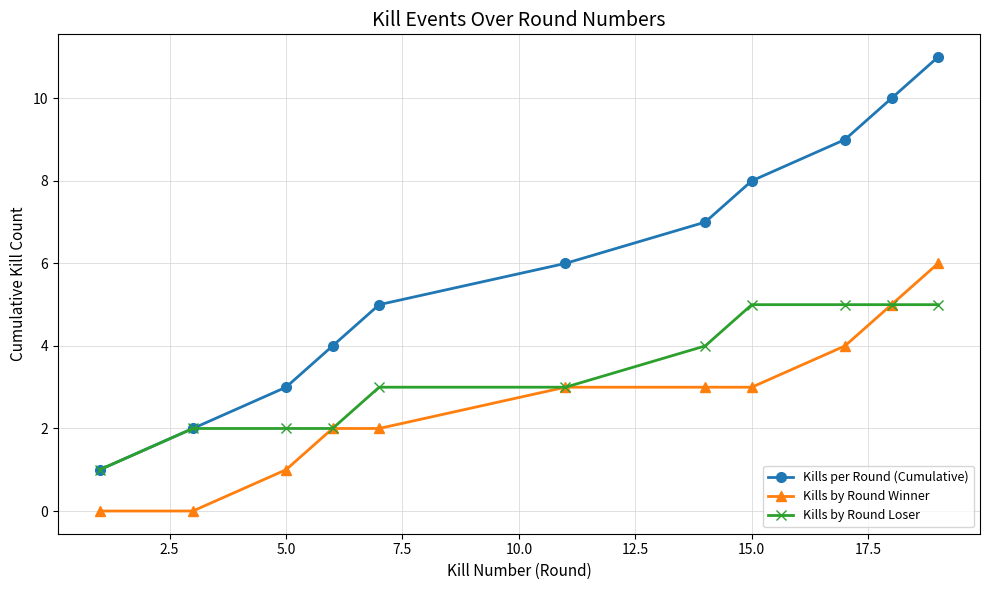

What is the maximum value for Kills per Round (Cumulative)?

11